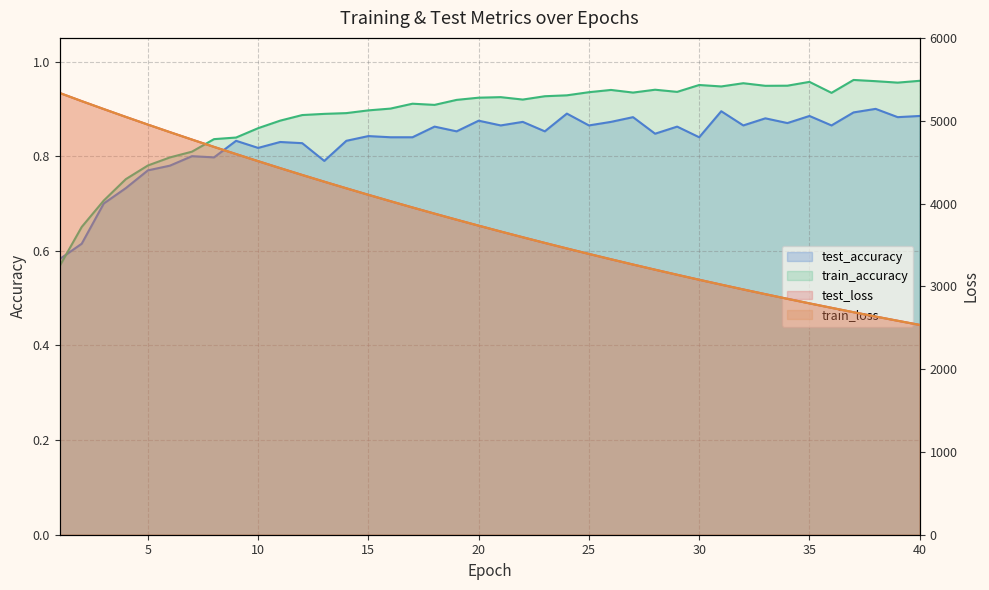

At how many categories does at least one series exceed 2031?

40